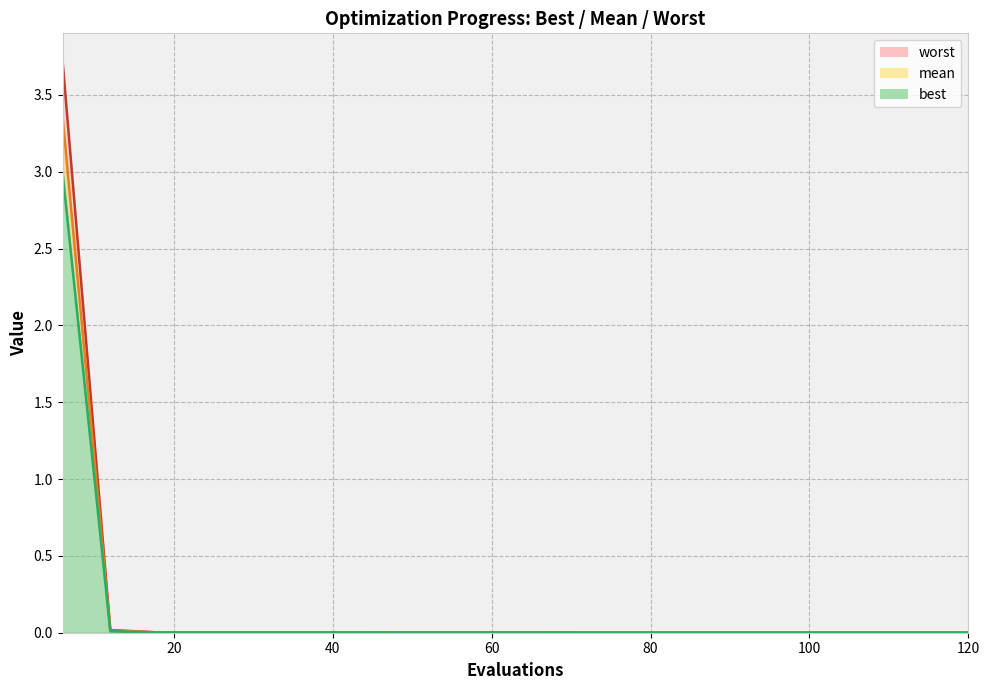

True or false: worst and best intersect in this chart.

False